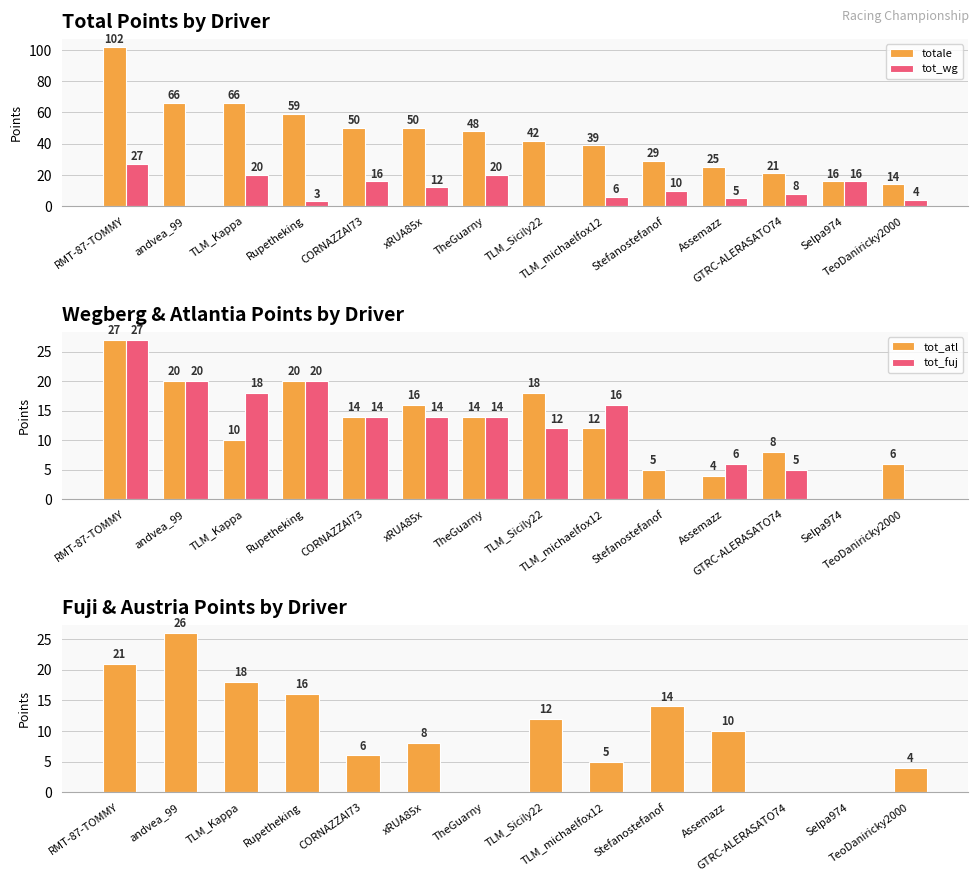

The value of tot_wg at CORNAZZAI73 is 22. True or false?

False